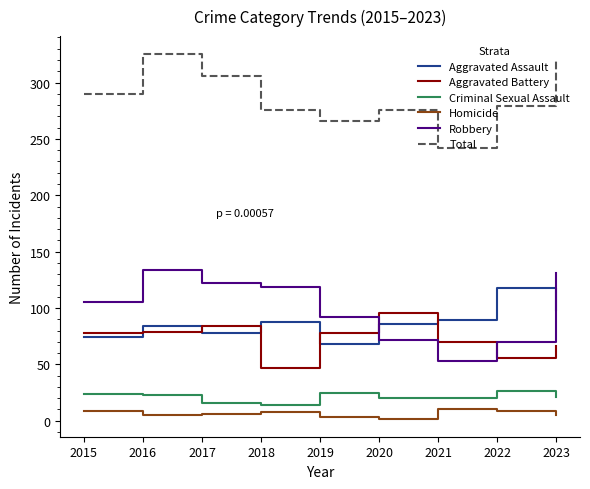

In Robbery, how many points are higher than both neighbors (excluding endpoints)?

1